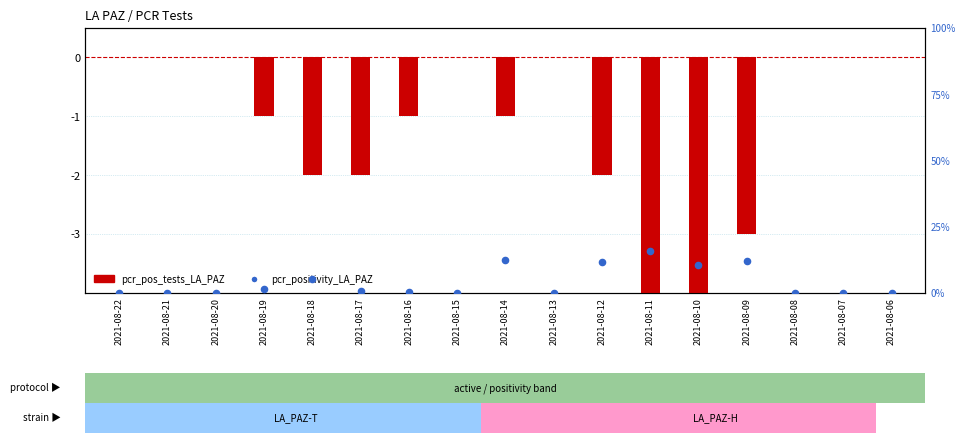

Which series reaches the maximum Y coordinate?

pcr_positivity_LA_PAZ